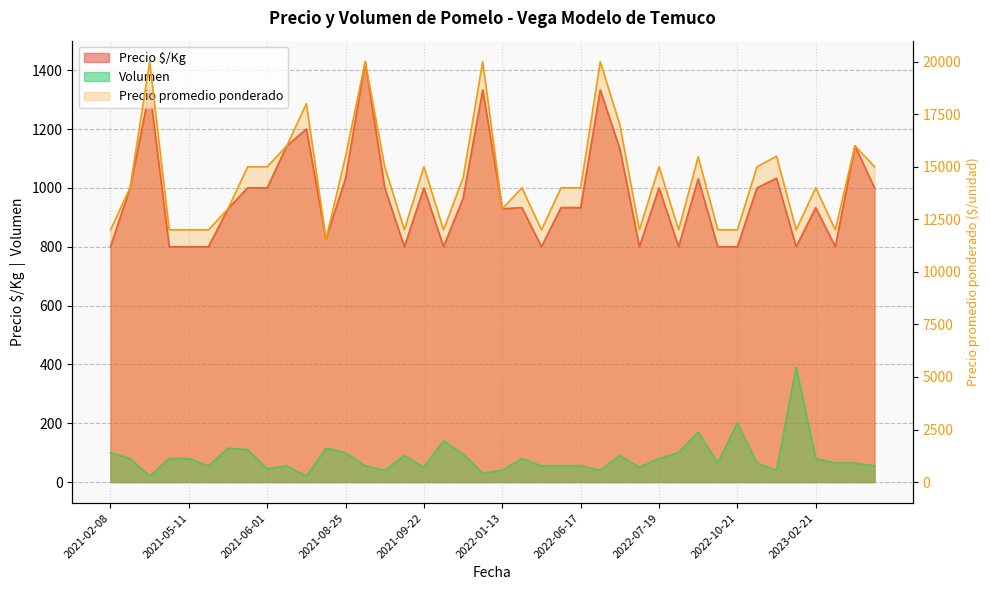

True or false: Precio promedio ponderado and Precio $/Kg cross at least once.

False